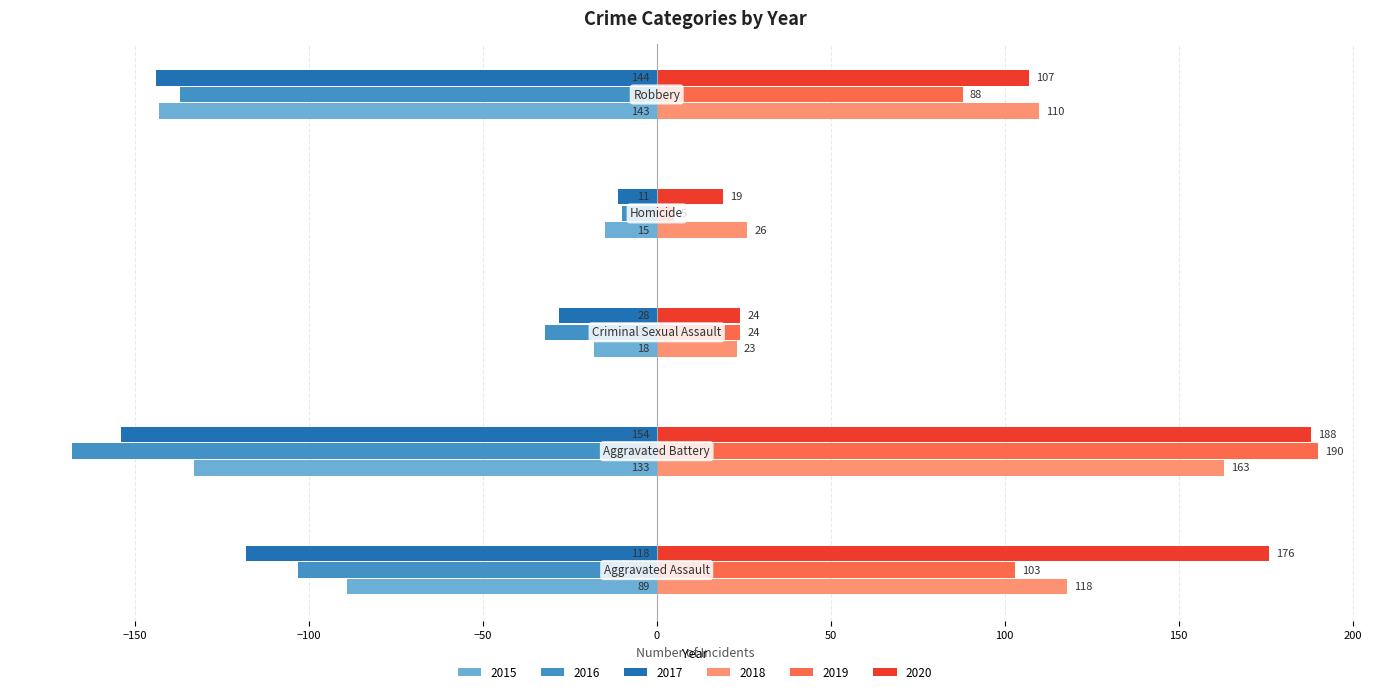

List the series in order of their peak value, highest first.

2019, 2020, 2018, 2016, 2017, 2015